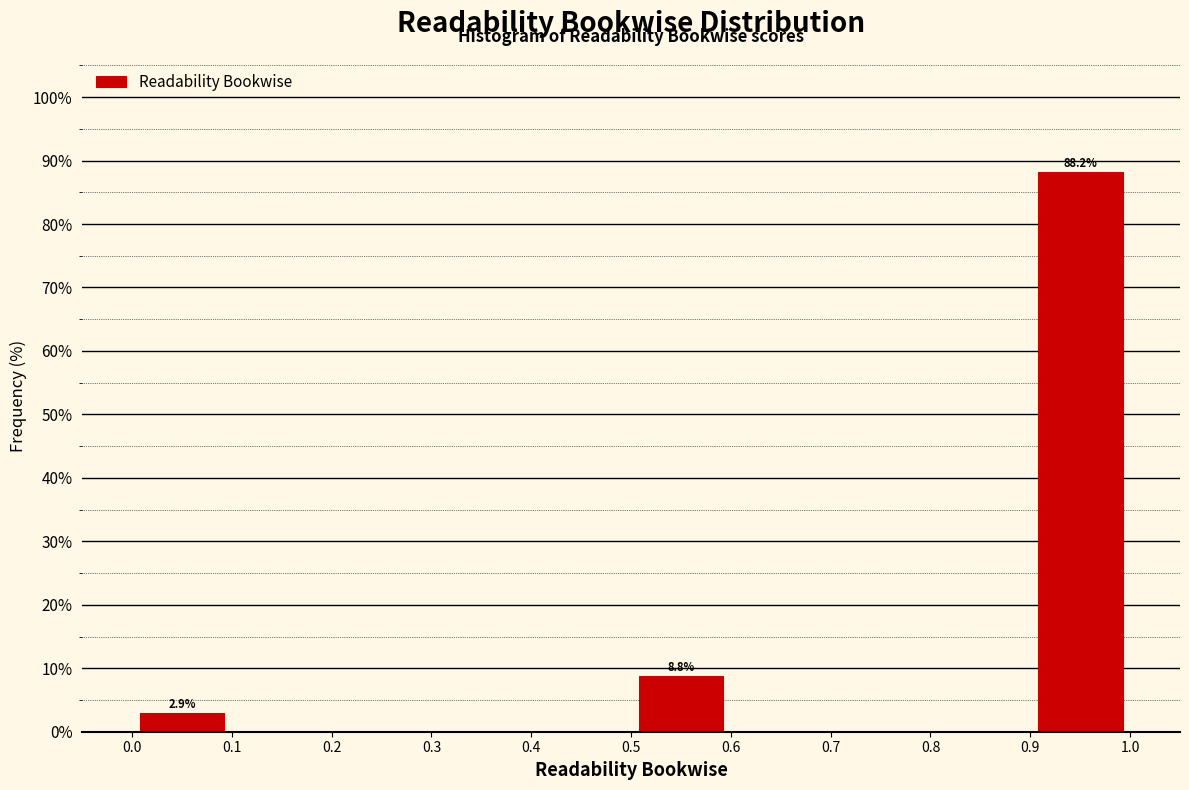

Which range on the x-axis has the tallest bar?

0.9 to 1.0